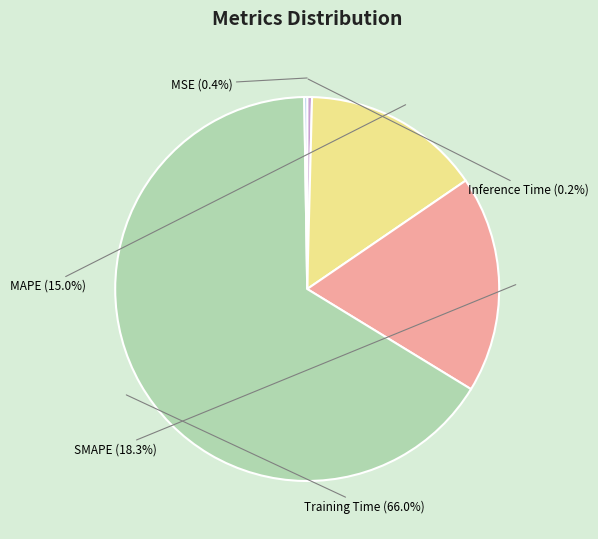

Which category has the biggest portion of the pie?

Training Time